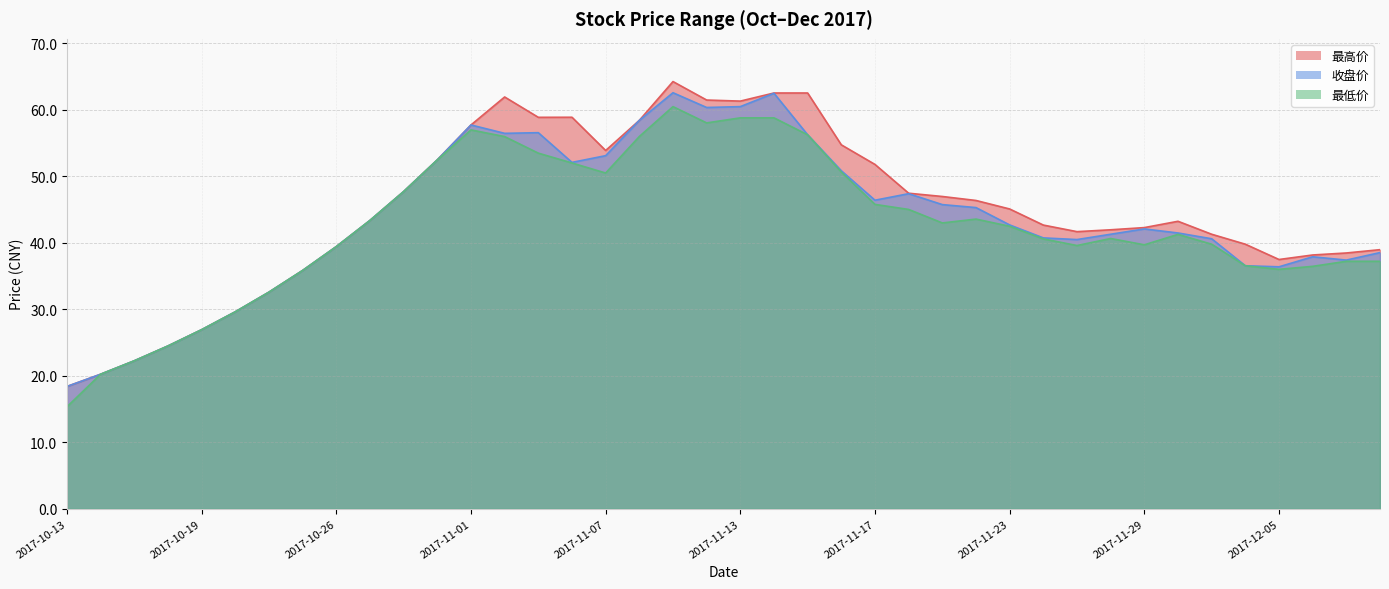

True or false: 最低价 and 收盘价 cross at least once.

False